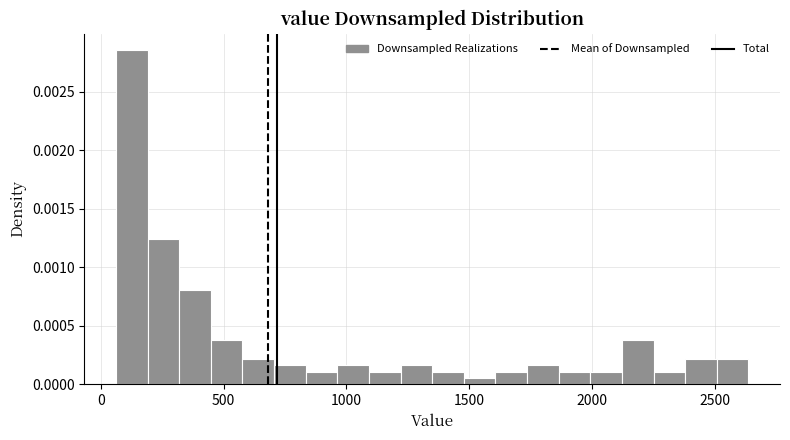

Read against the x-axis, roughly where is the centre of the tallest bar?

150